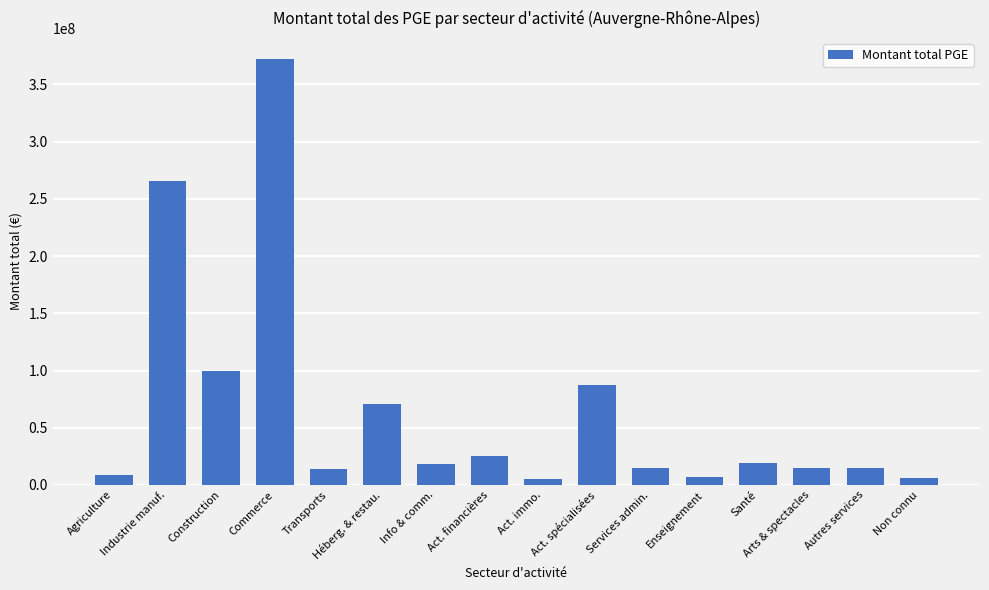

What is the change in value from Héberg. & restau. to Act. spécialisées?

+15976942